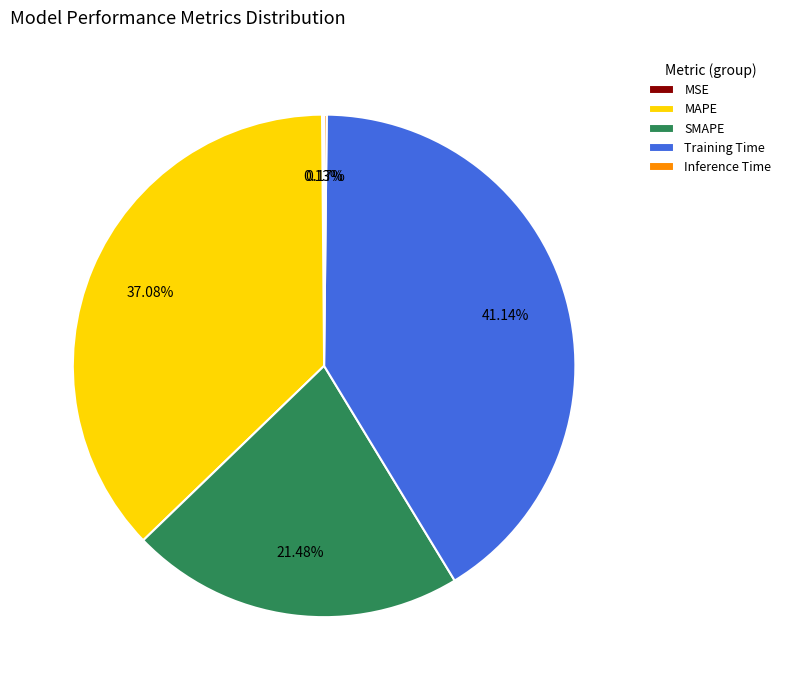

What is the largest slice in the pie chart?

Training Time